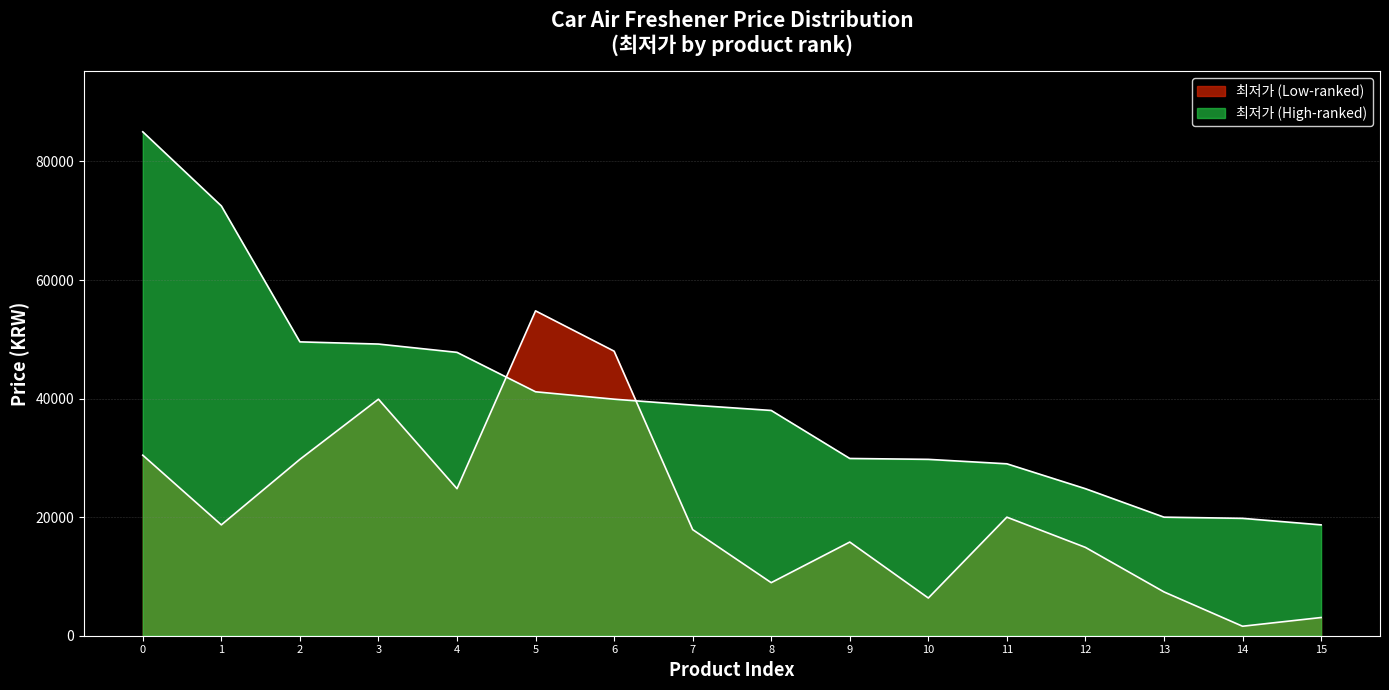

Reading left to right, what are all the values shown in this chart?

0=30450	1=18700	2=29750	3=39900	4=24800	5=54800	6=48000	7=17900	8=8950	9=15800	10=6360	11=20000	12=14900	13=7390	14=1600	15=3070